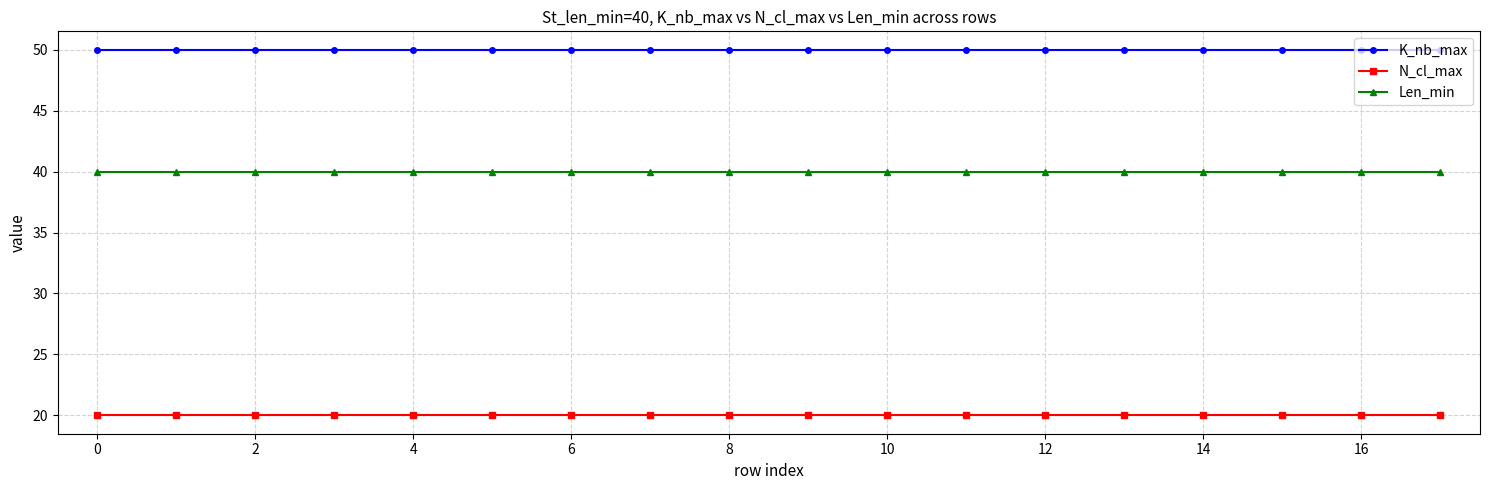

True or false: Len_min and K_nb_max cross at least once.

False